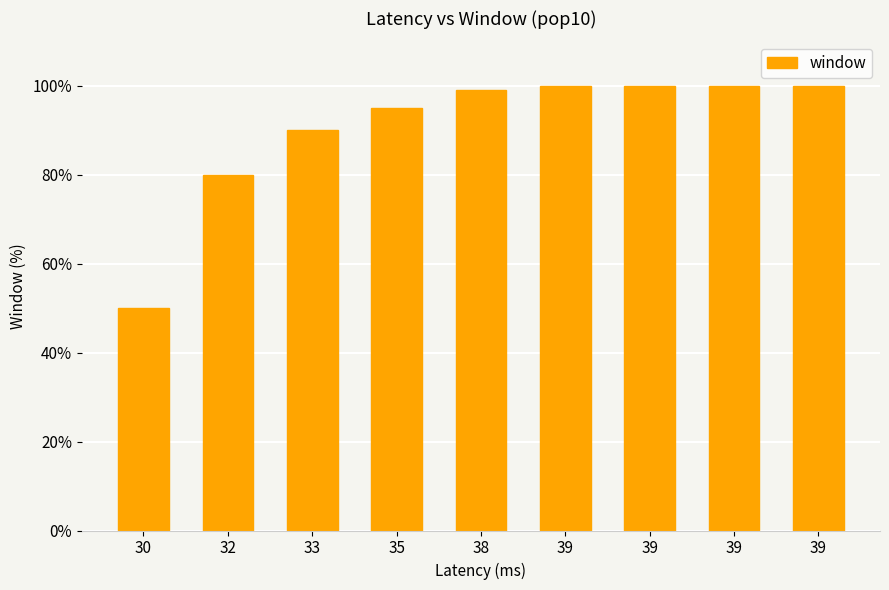

Are the bars horizontal?

No